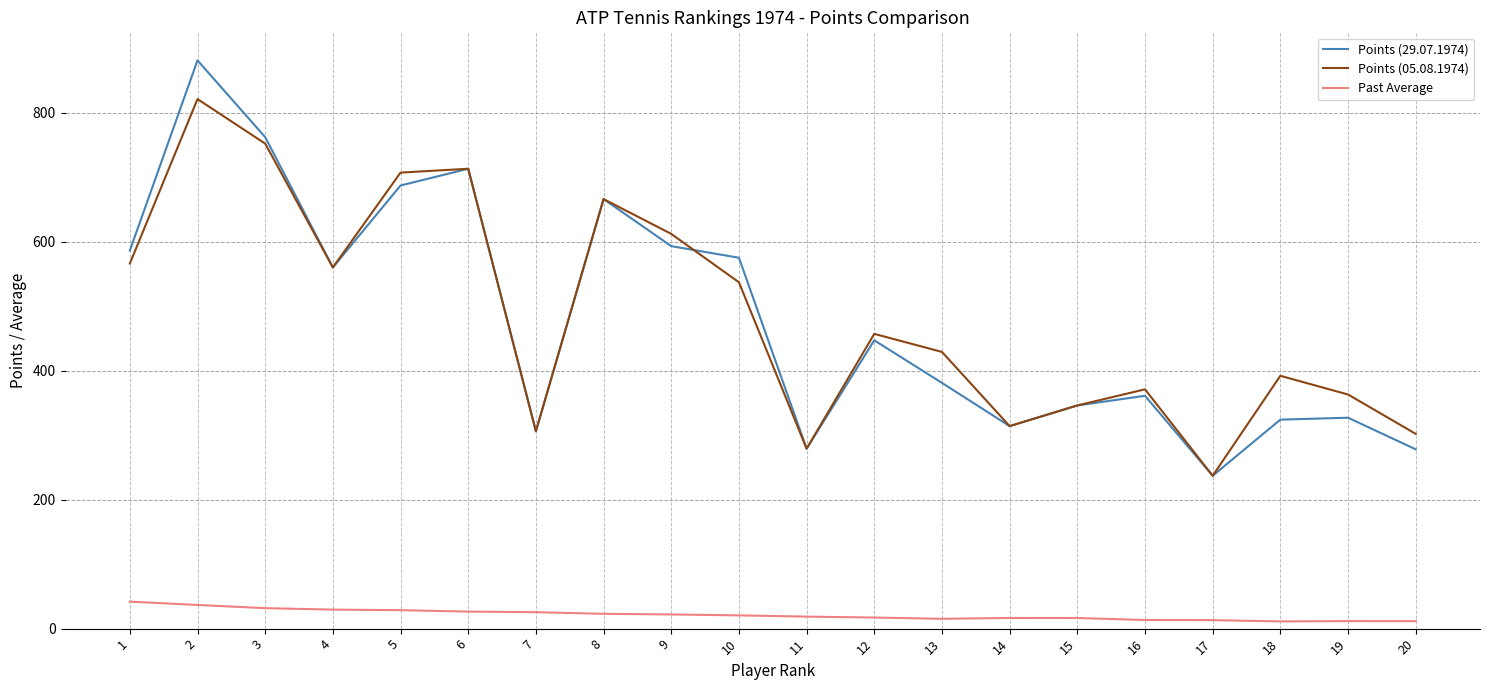

At which label does Past Average first exceed 20?

1